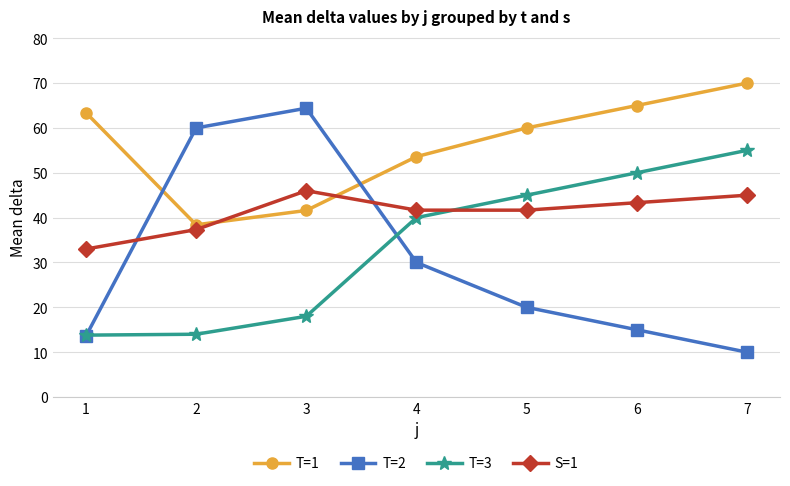

How many data points does each series have?

7